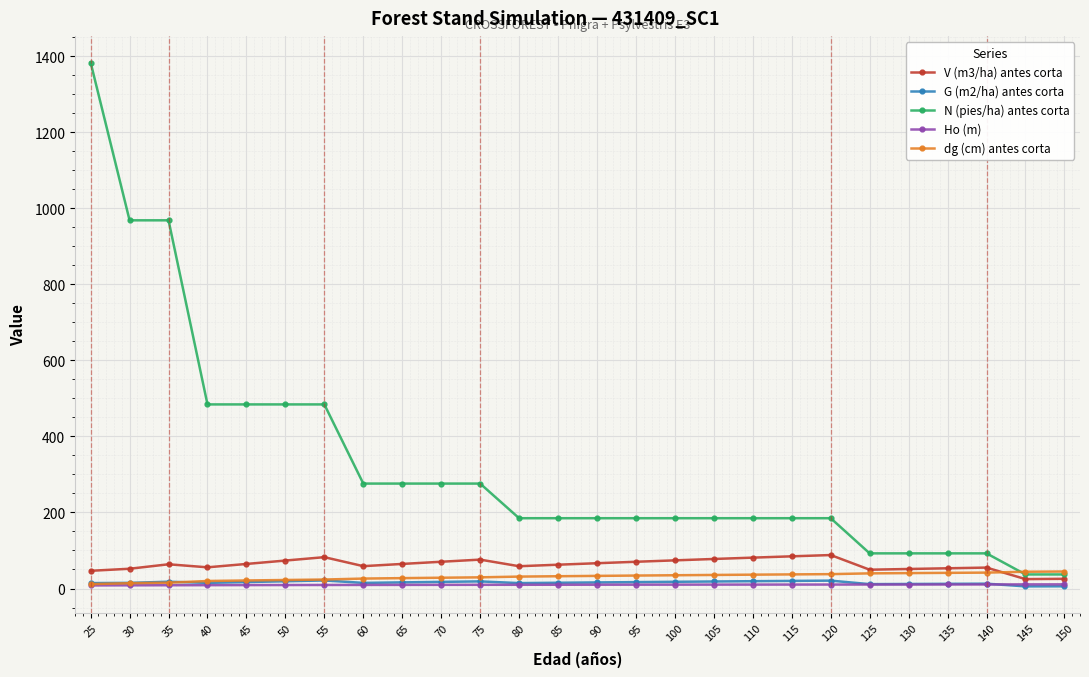

What are all the series names shown in the legend?

V (m3/ha) antes corta, G (m2/ha) antes corta, N (pies/ha) antes corta, Ho (m), dg (cm) antes corta